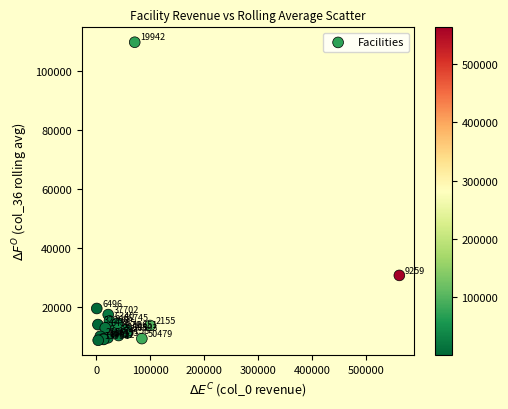

What Y value in the scatter plot is closest to 59191?

30625.9